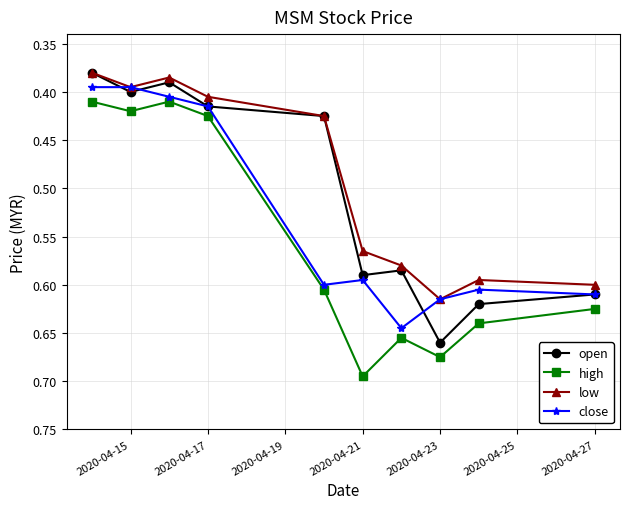

How many interior local peaks does the open series have?

3